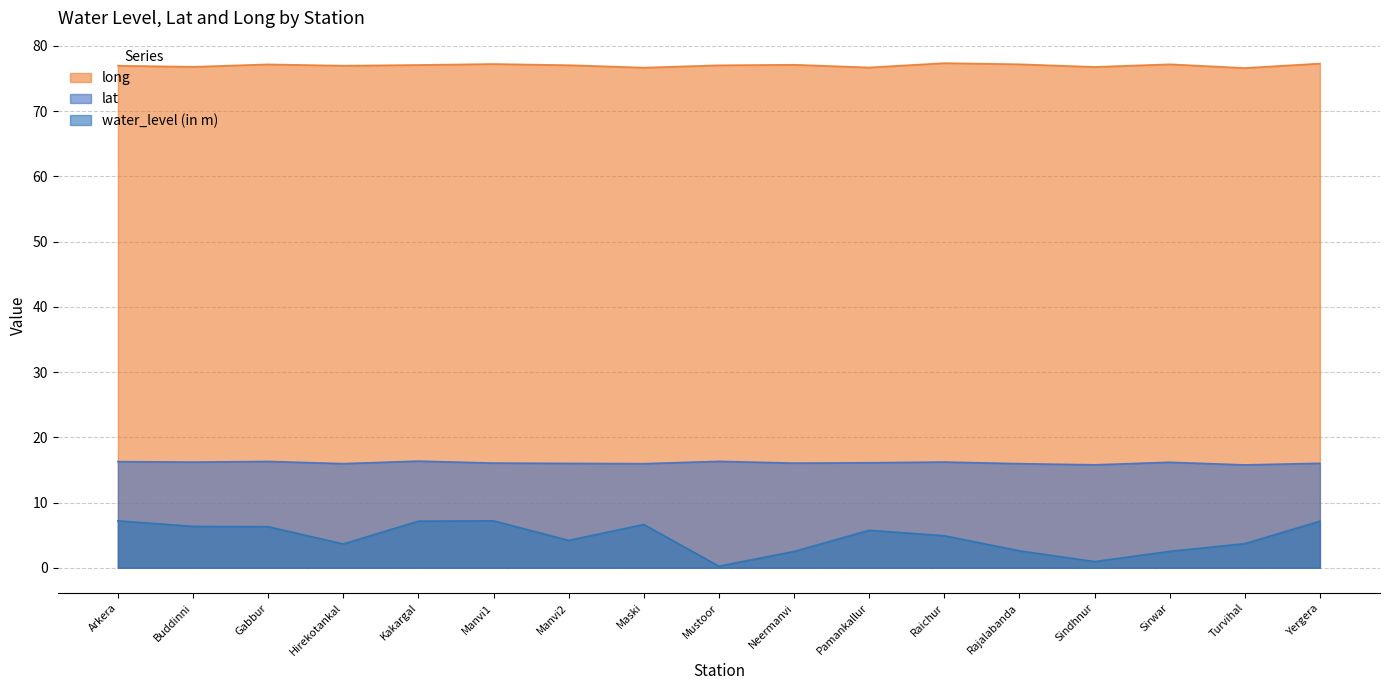

Does the chart have visible grid lines?

Yes